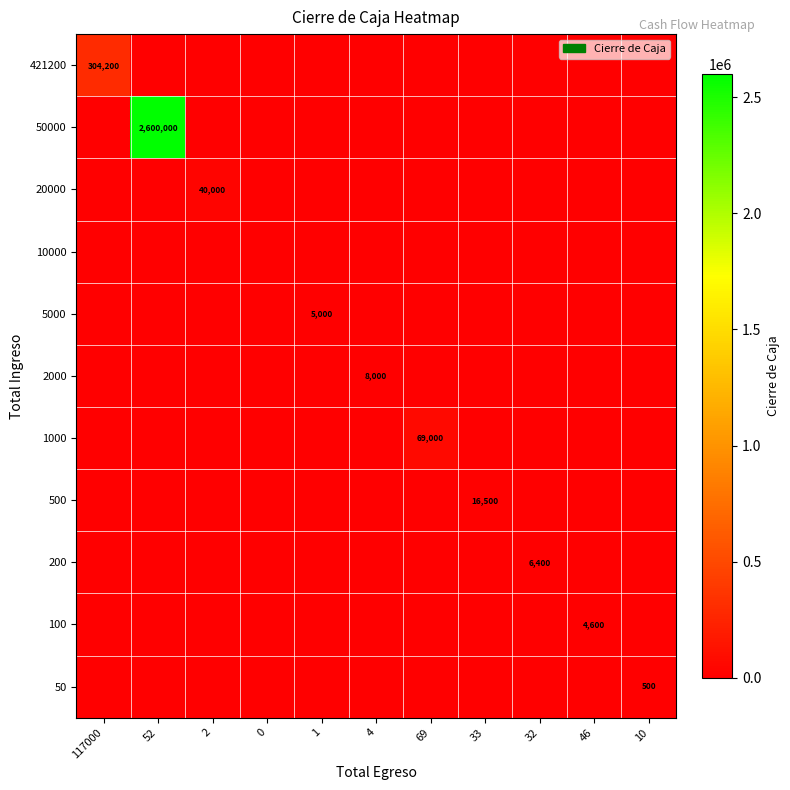

At how many categories does at least one series exceed 2007932?

1